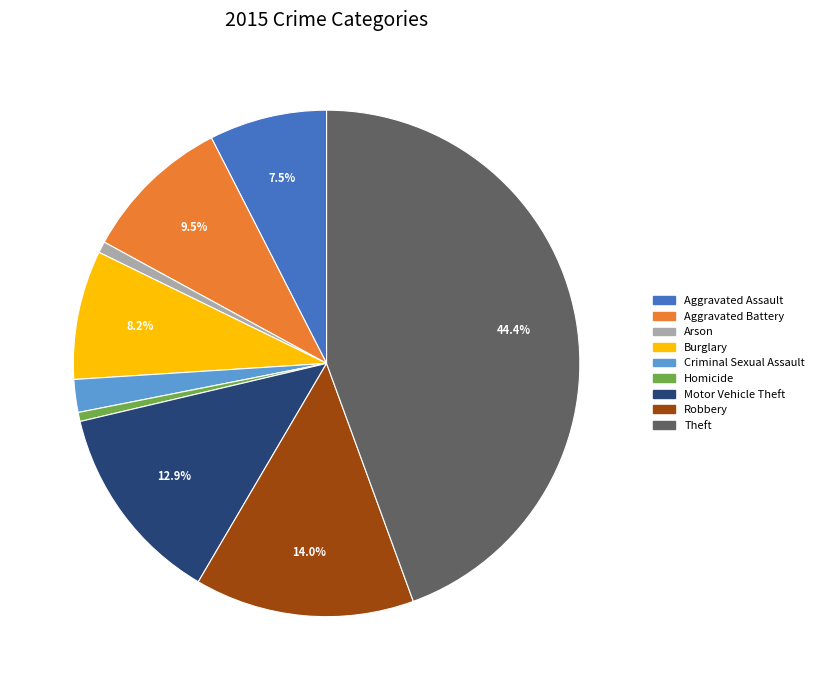

Is it true that Criminal Sexual Assault is 2% of the pie?

True